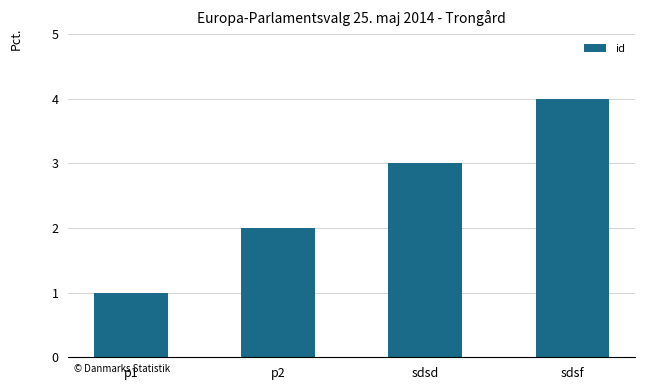

What is the label of the 3rd bar from the left?

sdsd